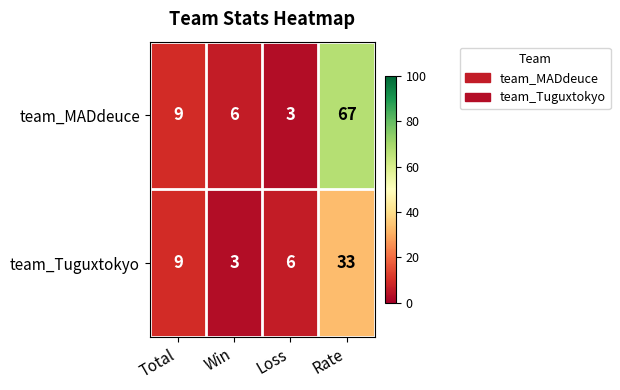

Is it true that team_MADdeuce equals 4 at Win?

False